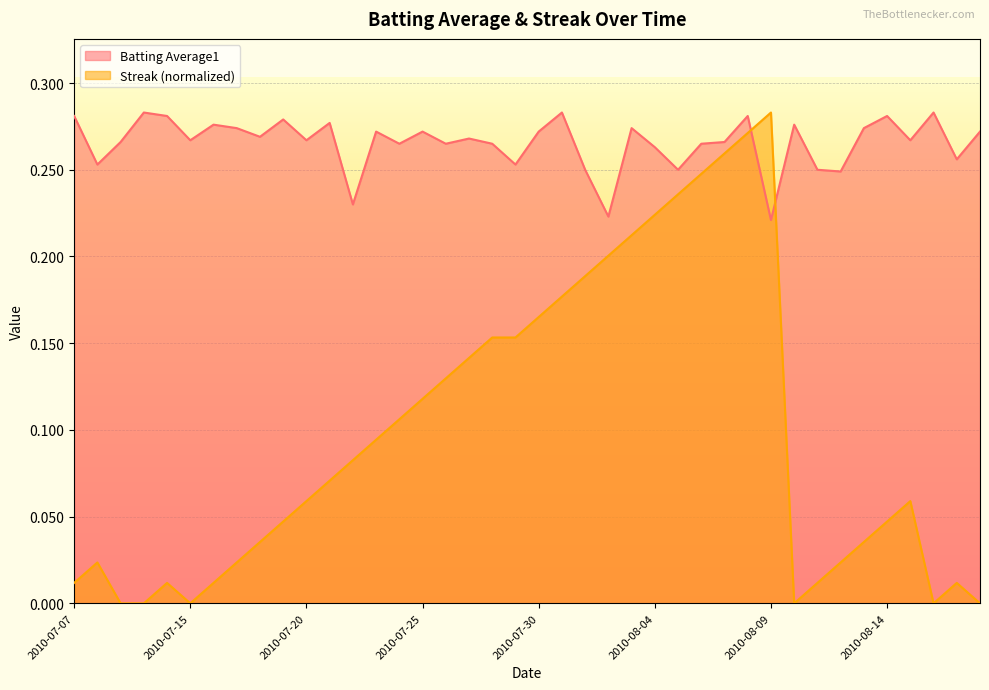

What is the sum of the Batting Average1 values at 2010-07-10 and 2010-07-09?

0.5